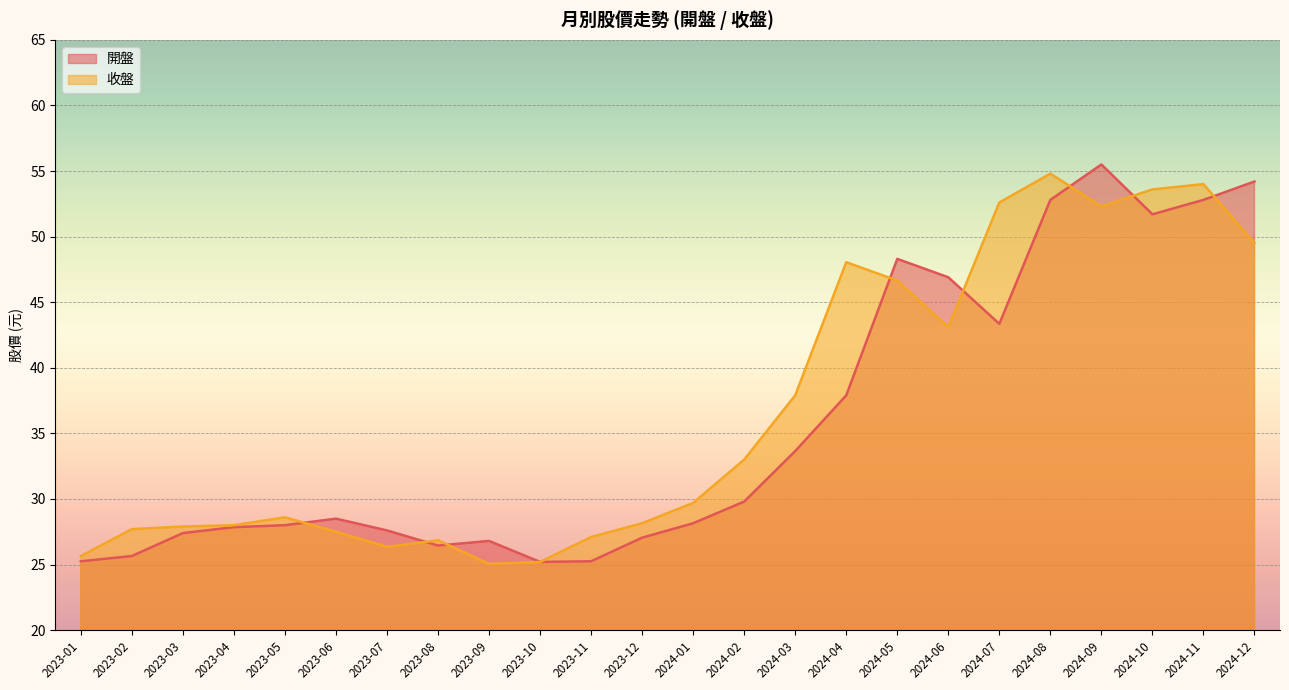

What is the maximum value shown in the chart?

55.5